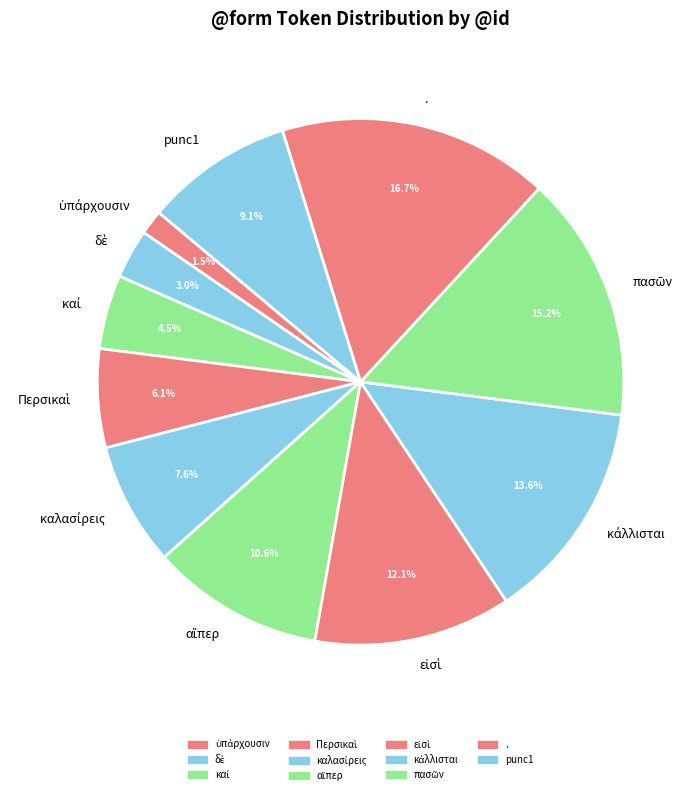

Is . the majority of the pie?

No